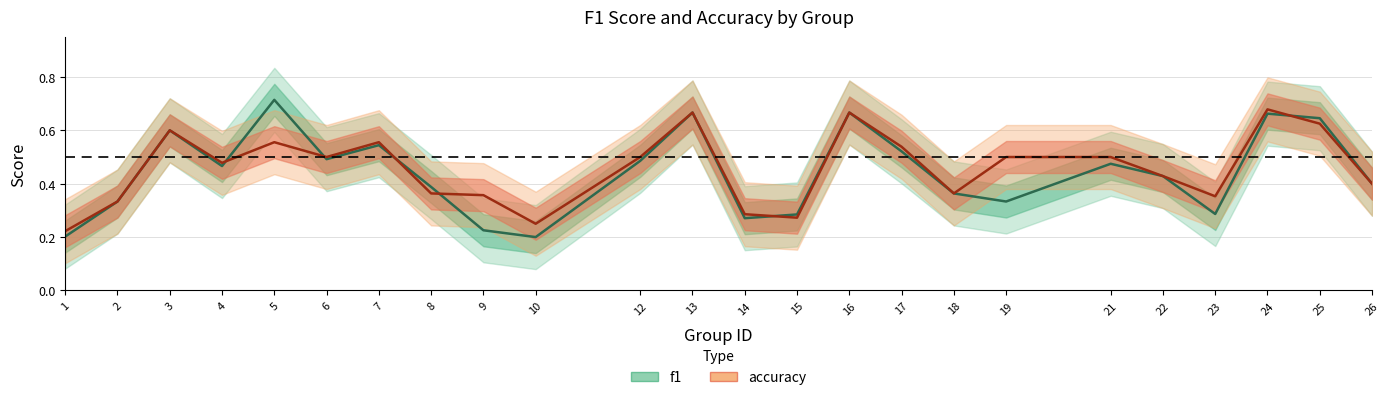

Reading right to left, extract all data points from this chart.

f1: 0.4	0.6	0.7	0.3	0.4	0.5	0.3	0.4	0.5	0.7	0.3	0.3	0.7	0.5	0.2	0.2	0.4	0.5	0.5	0.7	0.5	0.6	0.3	0.2
accuracy: 0.4	0.6	0.7	0.4	0.4	0.5	0.5	0.4	0.5	0.7	0.3	0.3	0.7	0.5	0.2	0.4	0.4	0.6	0.5	0.6	0.5	0.6	0.3	0.2